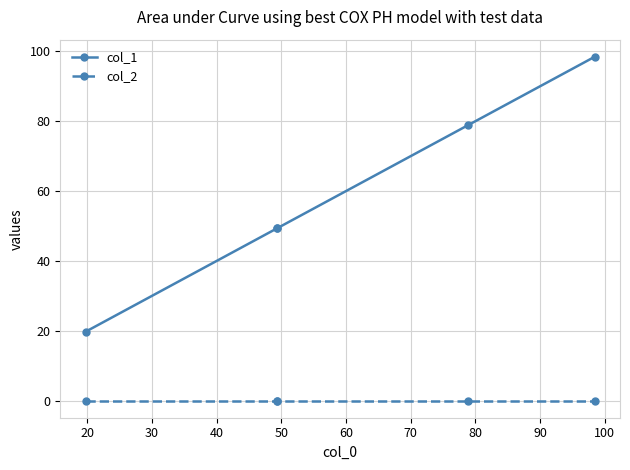

List the series in order of their peak value, highest first.

col_1, col_2